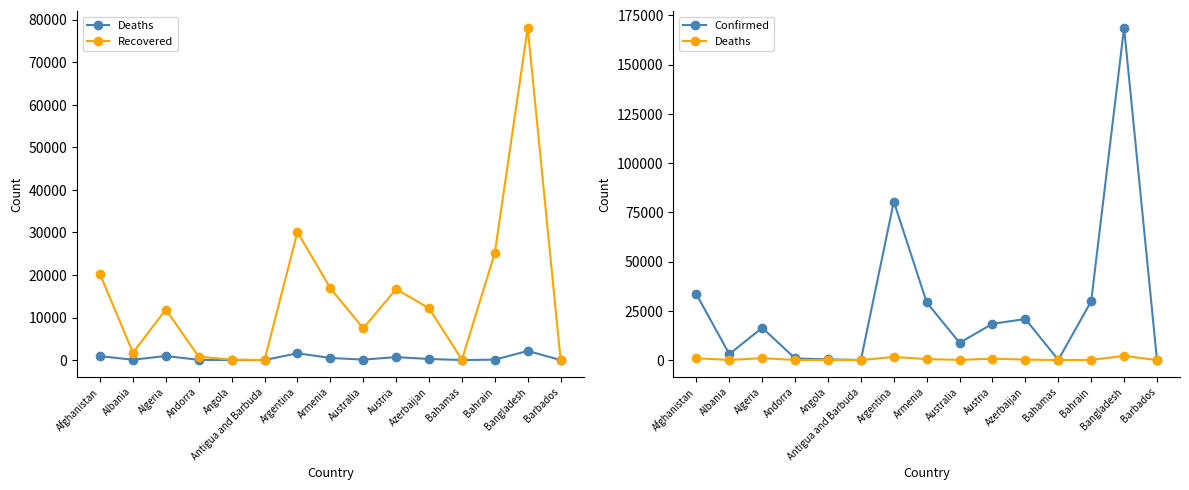

Where is the first local maximum for Recovered?

Algeria